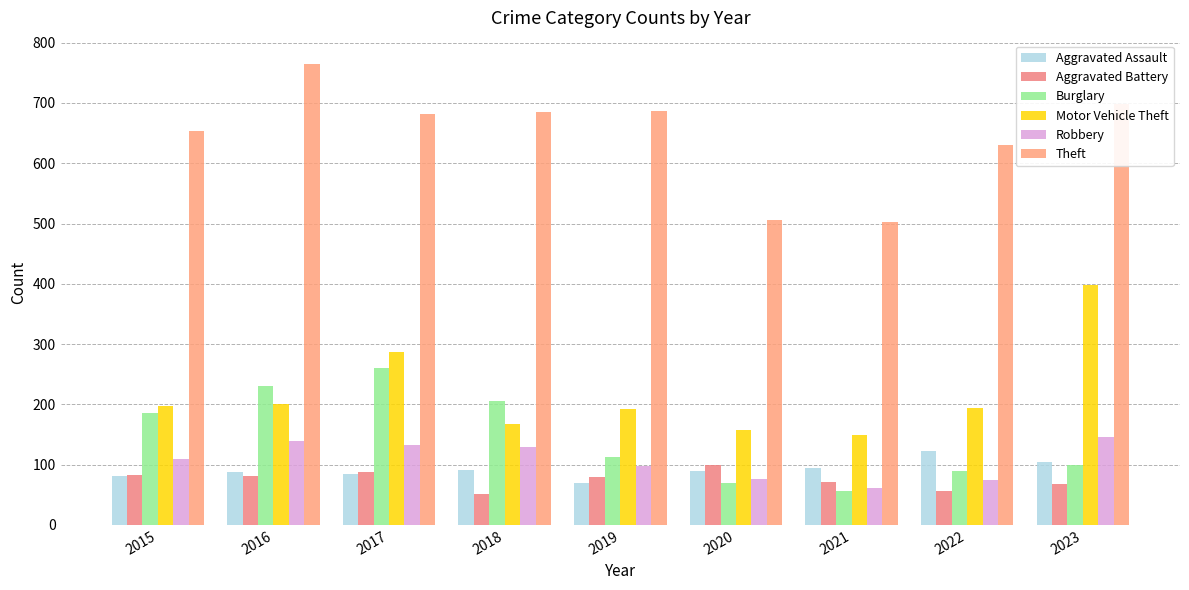

True or false: Aggravated Battery has a value of 79 at 2019.

True